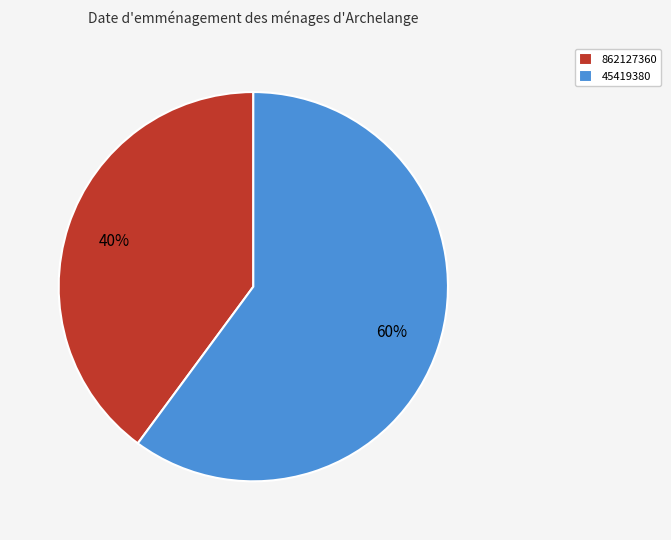

Is it true that 862127360 is 48% of the pie?

False